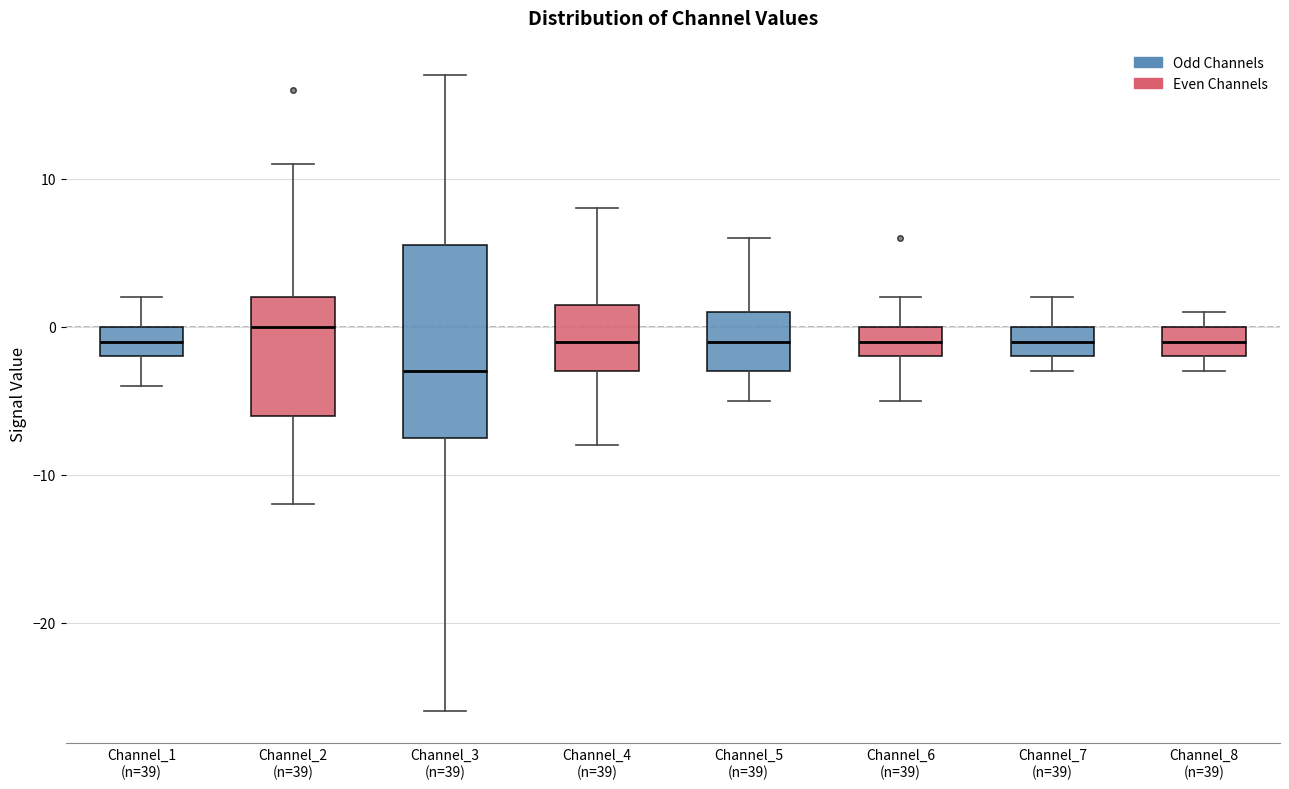

Reading left to right, read every box against the y-axis: the position of its median line, the range the box covers, and the ends of its whiskers. The values are not printed on the chart, so give them approximately, as read against the axis.

Channel_1 (n=39): median -1, box -2 to 0, whiskers -4 to 2
Channel_2 (n=39): median 0, box -6 to 2, whiskers -12 to 11
Channel_3 (n=39): median -3, box -7 to 6, whiskers -26 to 17
Channel_4 (n=39): median -1, box -3 to 2, whiskers -8 to 8
Channel_5 (n=39): median -1, box -3 to 1, whiskers -5 to 6
Channel_6 (n=39): median -1, box -2 to 0, whiskers -5 to 2
Channel_7 (n=39): median -1, box -2 to 0, whiskers -3 to 2
Channel_8 (n=39): median -1, box -2 to 0, whiskers -3 to 1